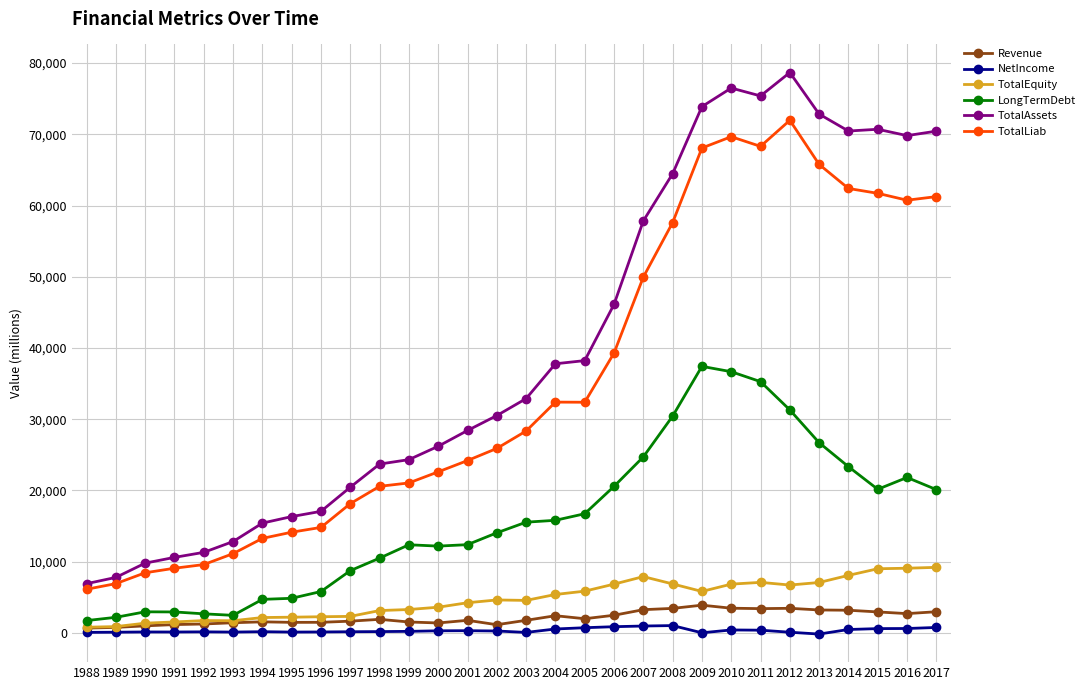

The NetIncome series shows 103.1 at 1995. True or false?

True